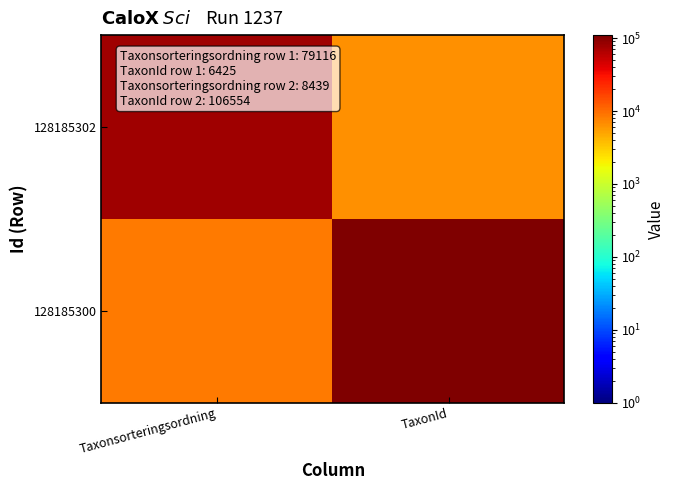

Between Taxonsorteringsordning and TaxonId, which series saw the biggest shift?

128185300